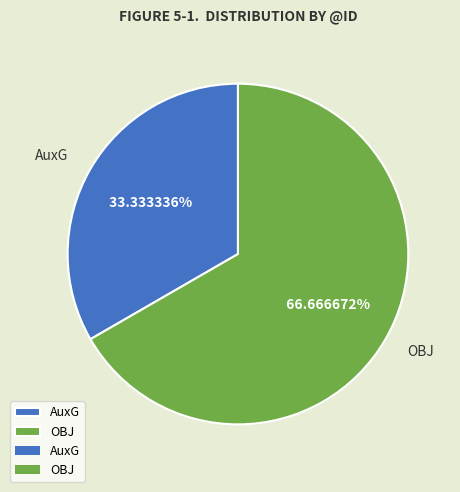

What percentage is the OBJ slice, to the nearest percent?

67%